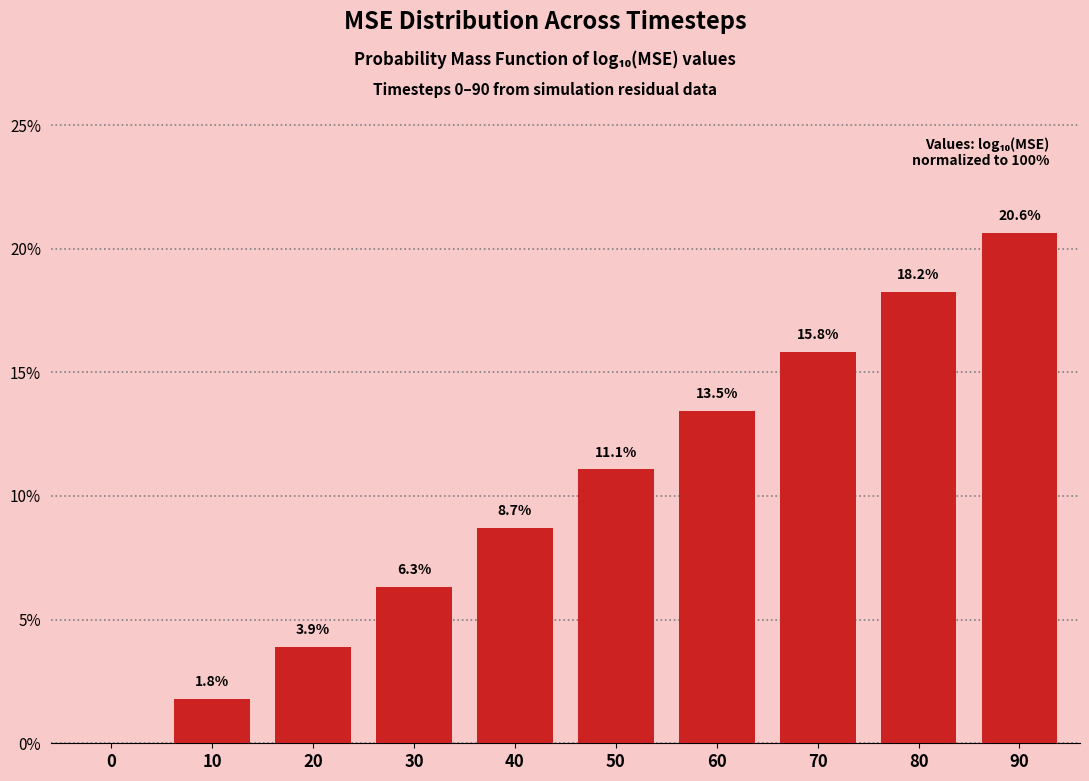

Reading left to right, transcribe all the data shown in this chart.

0=0.0	10=1.8	20=3.9	30=6.3	40=8.7	50=11.1	60=13.5	70=15.8	80=18.2	90=20.6